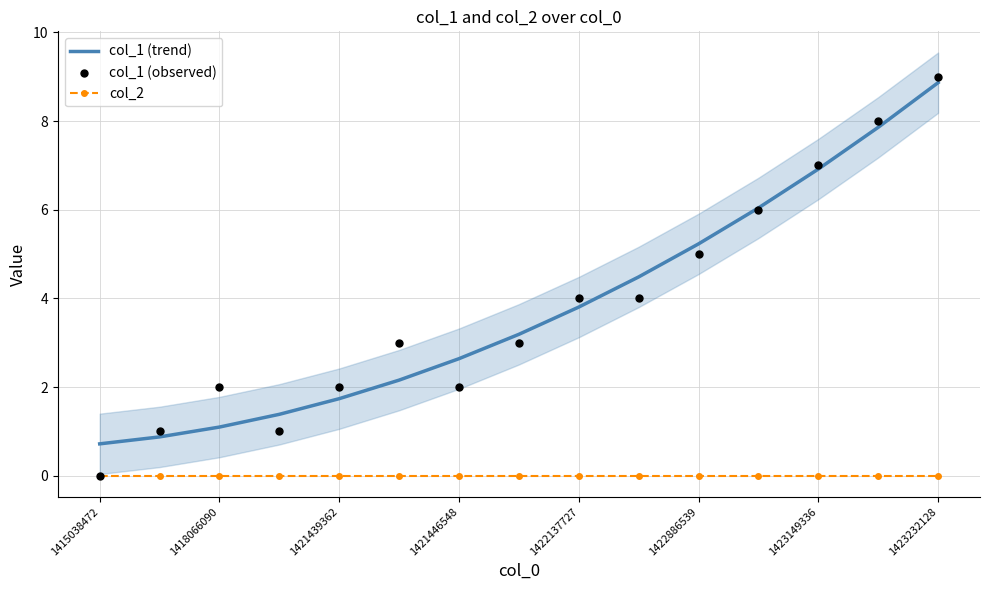

Which series has the largest total across all categories?

col_1 (trend)